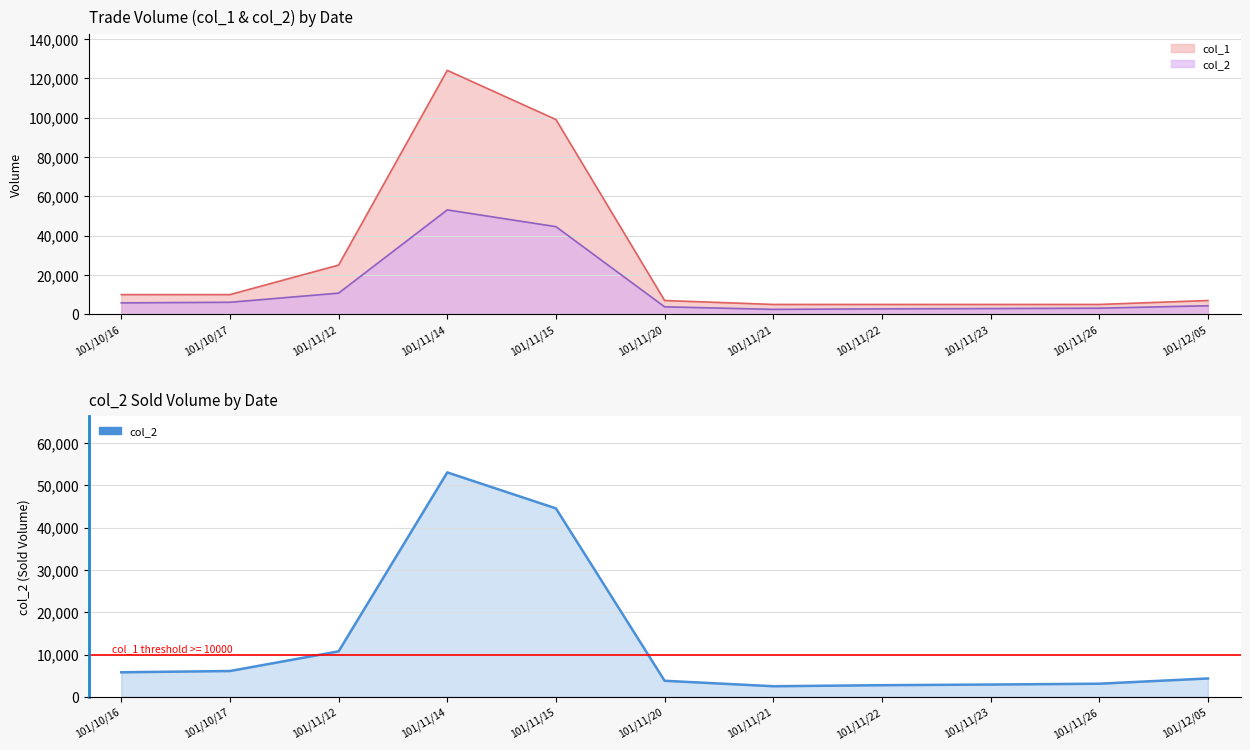

Rank the categories by value from highest to lowest.

101/11/14, 101/11/15, 101/11/12, 101/10/17, 101/10/16, 101/12/05, 101/11/20, 101/11/26, 101/11/23, 101/11/22, 101/11/21